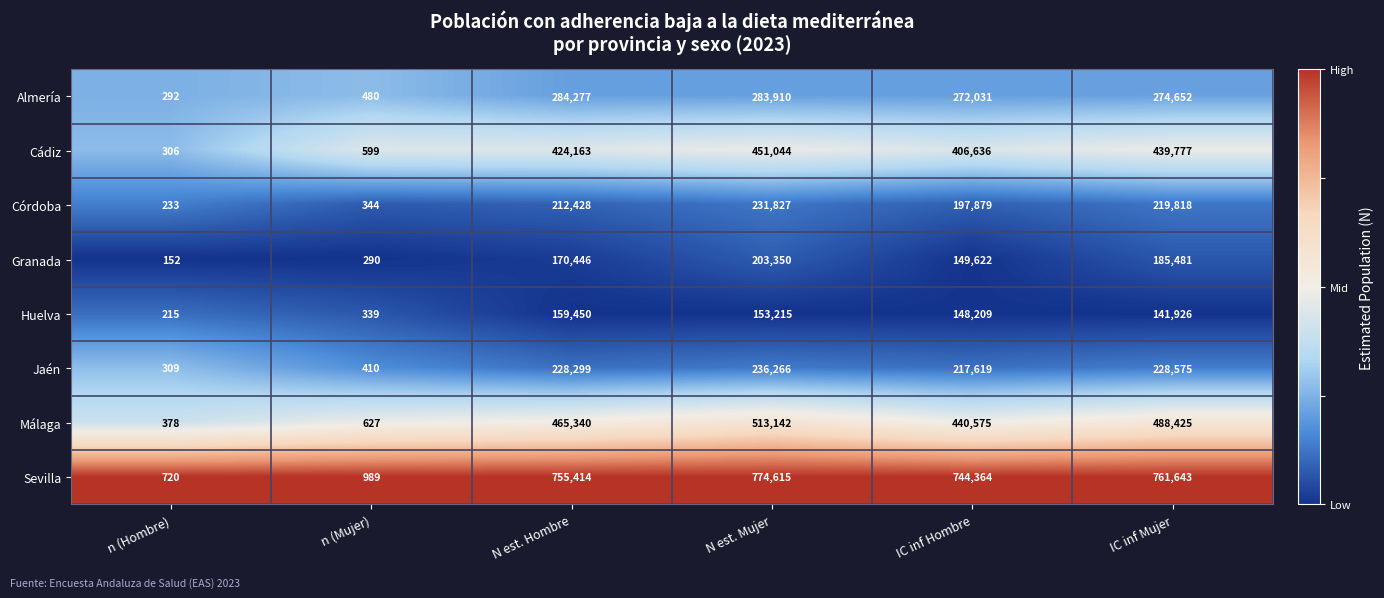

What is the total value across all series at n (Hombre)?

2605